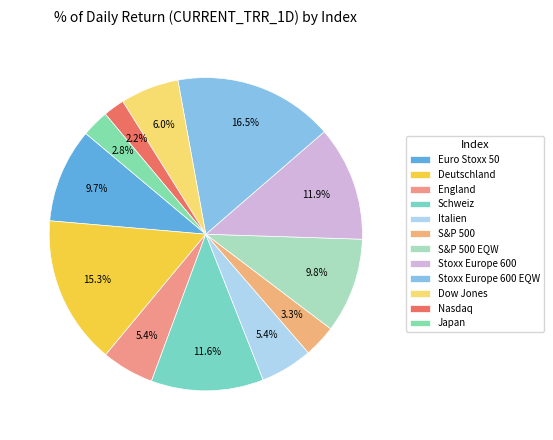

Do Euro Stoxx 50 and S&P 500 EQW together represent more than half of the pie?

No